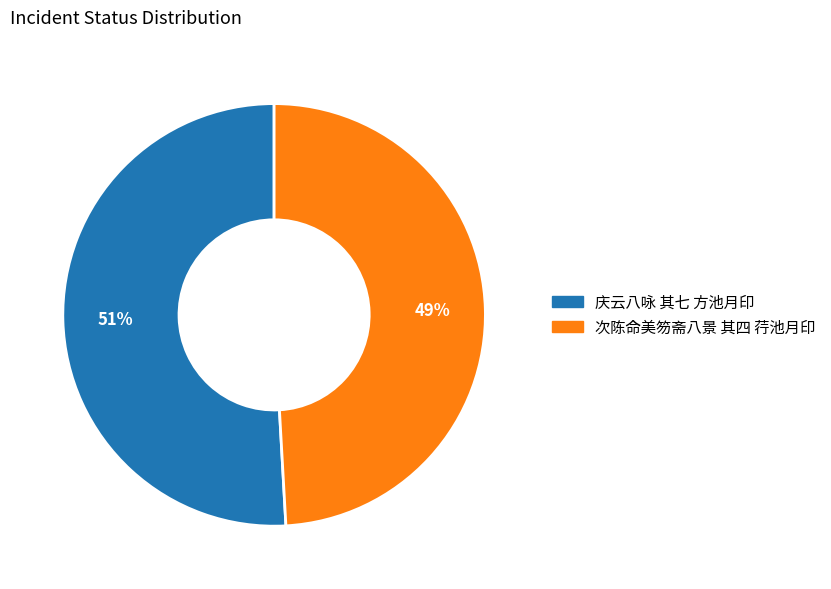

Is there any slice that represents more than half of the pie?

Yes